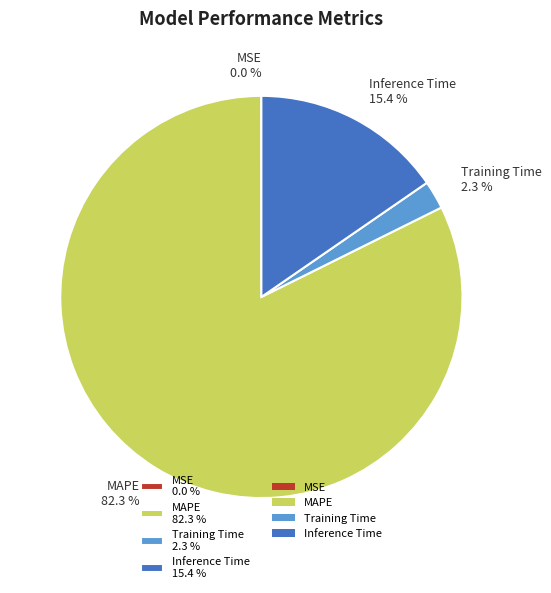

What is the largest slice in the pie chart?

MAPE 82.3 %